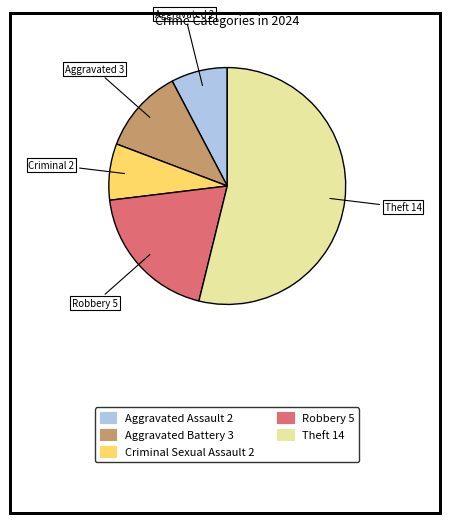

Is there a majority slice in this chart?

Yes